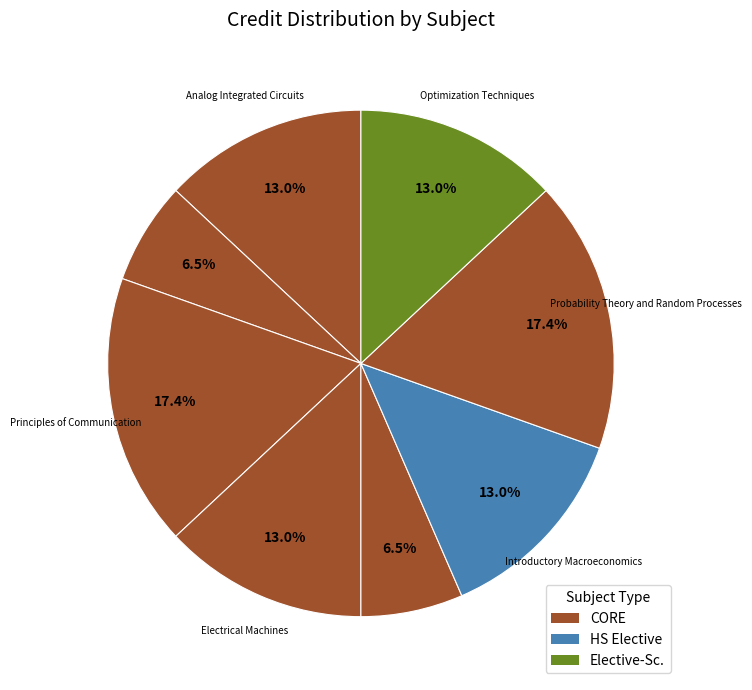

How many segments does this pie chart have?

8